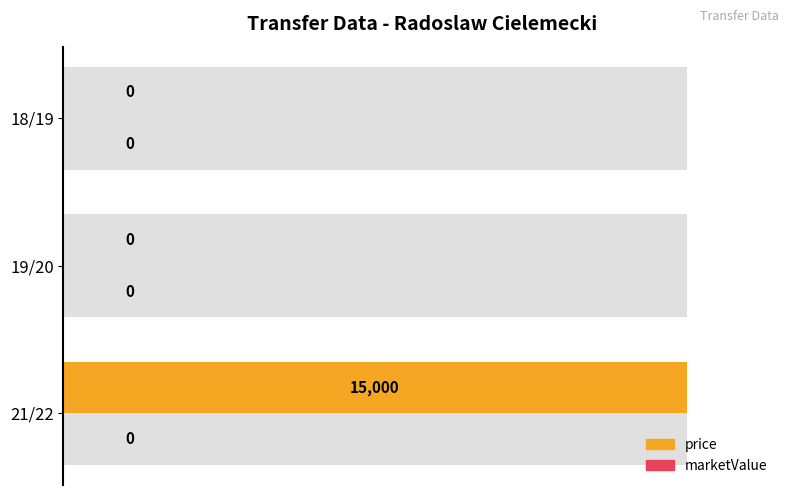

List the series in order of their overall mean, highest first.

price, marketValue